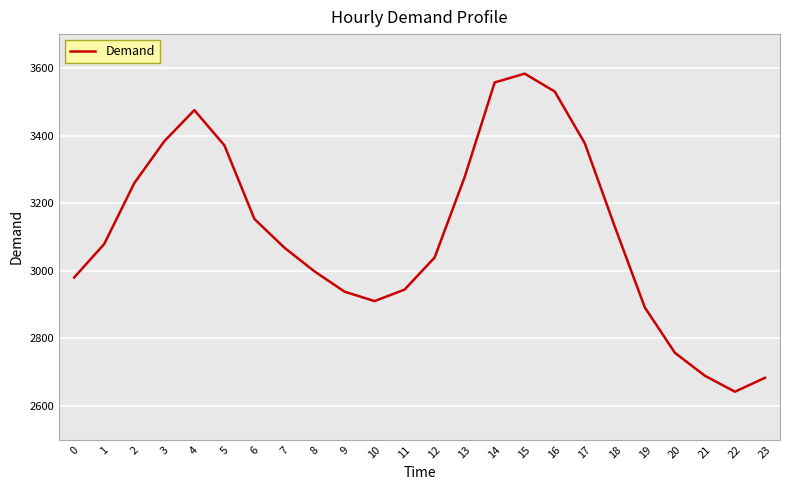

Reading left to right, what are all the values shown in this chart?

2980	3079	3259	3383	3475	3371	3153	3068	2998	2938	2910	2944	3039	3277	3557	3583	3530	3377	3130	2891	2757	2689	2642	2683